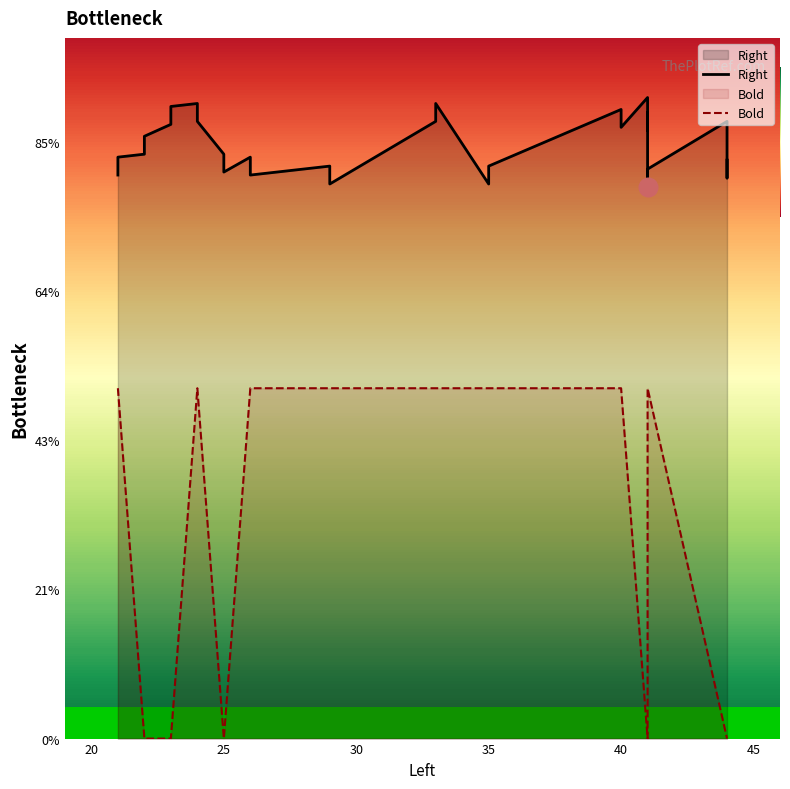

Which series has the largest total across all categories?

Right